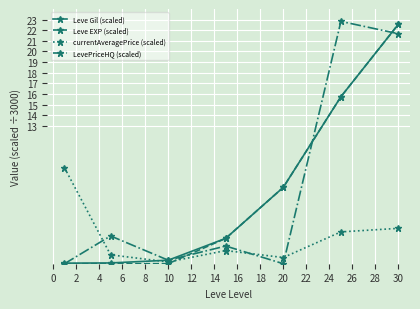

Count the number of categories in the chart.

7